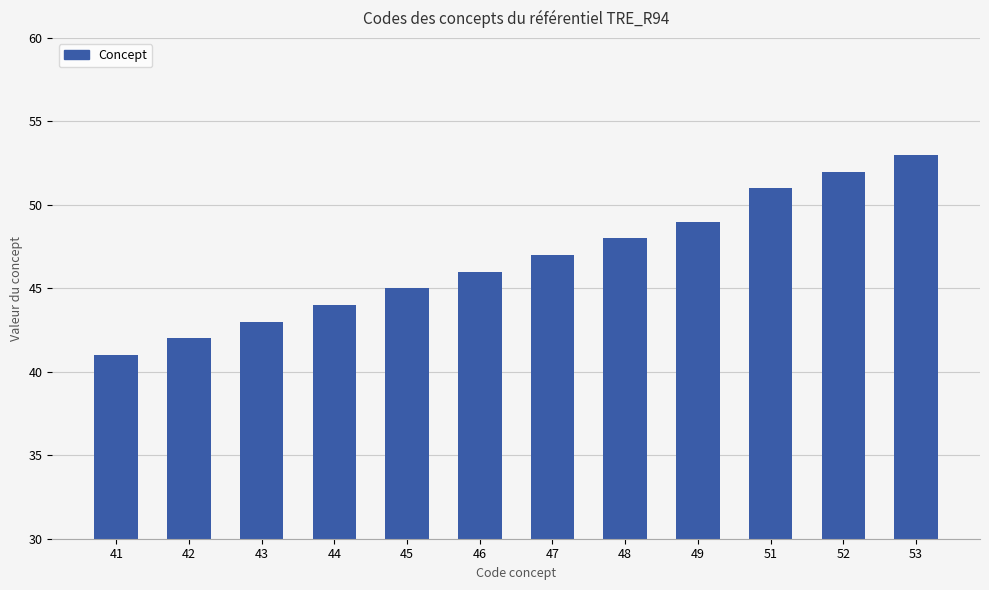

List the labels in order of value, smallest first.

41, 42, 43, 44, 45, 46, 47, 48, 49, 51, 52, 53